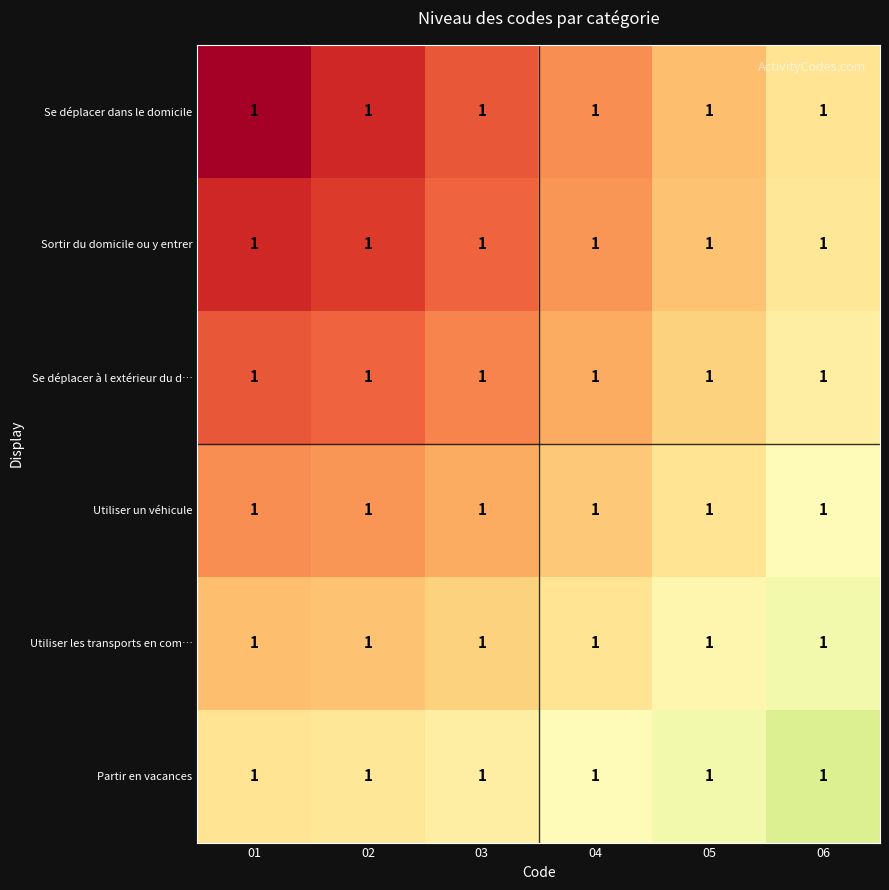

Which series has the largest range (max minus min)?

Se déplacer dans le domicile